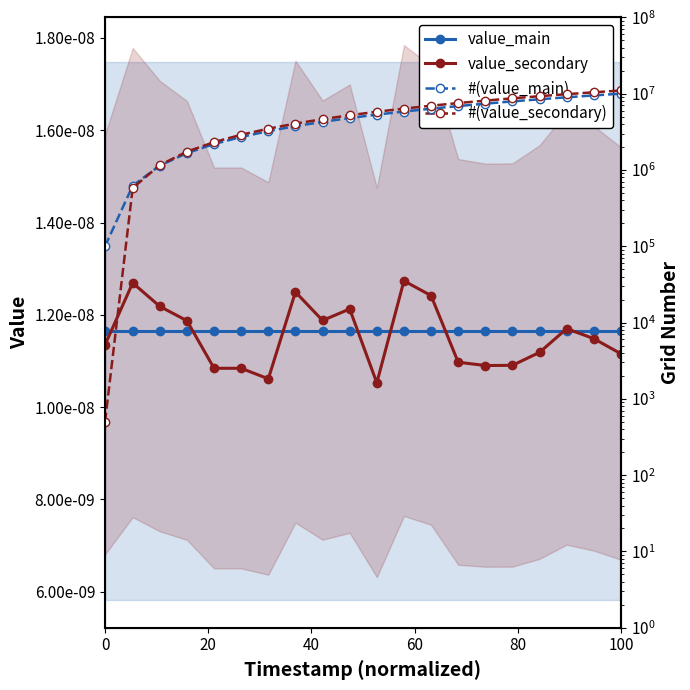

Which has a higher value, 100 or 60?

100